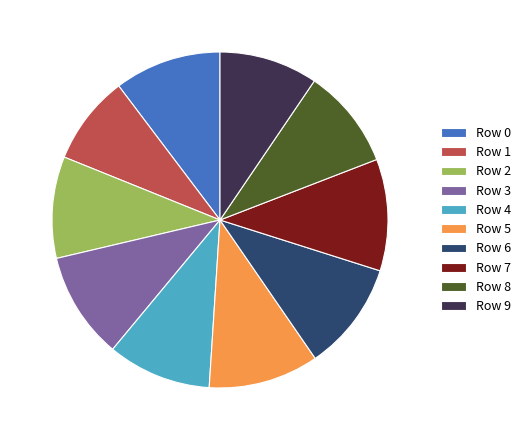

How many slices are in this pie chart?

10